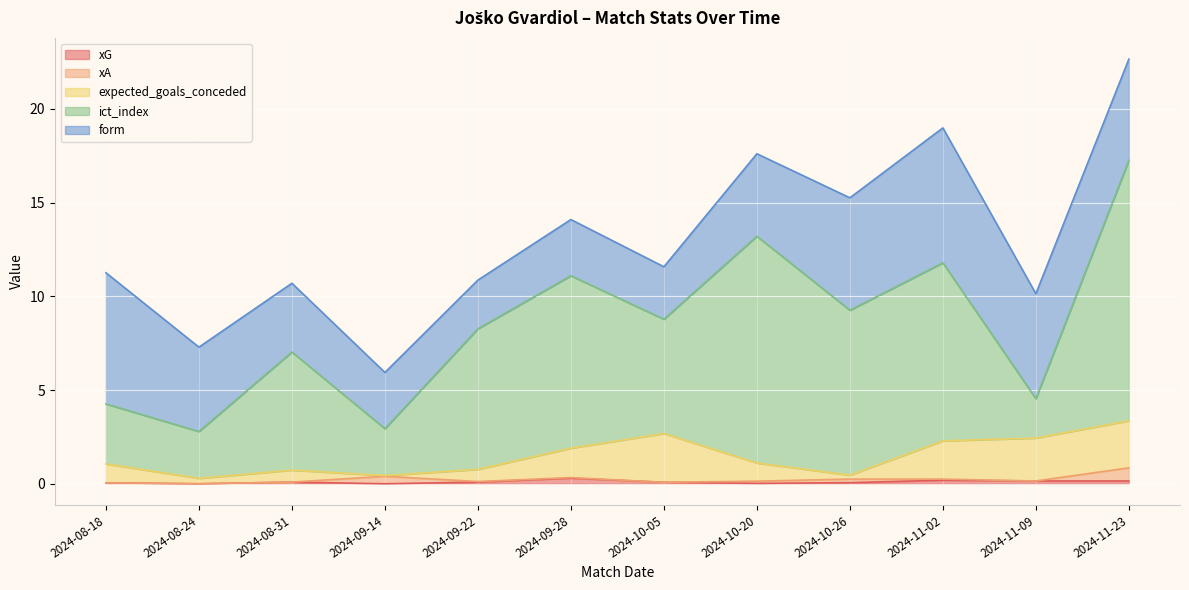

The expected_goals_conceded series shows 0.5 at 2024-08-24. True or false?

False